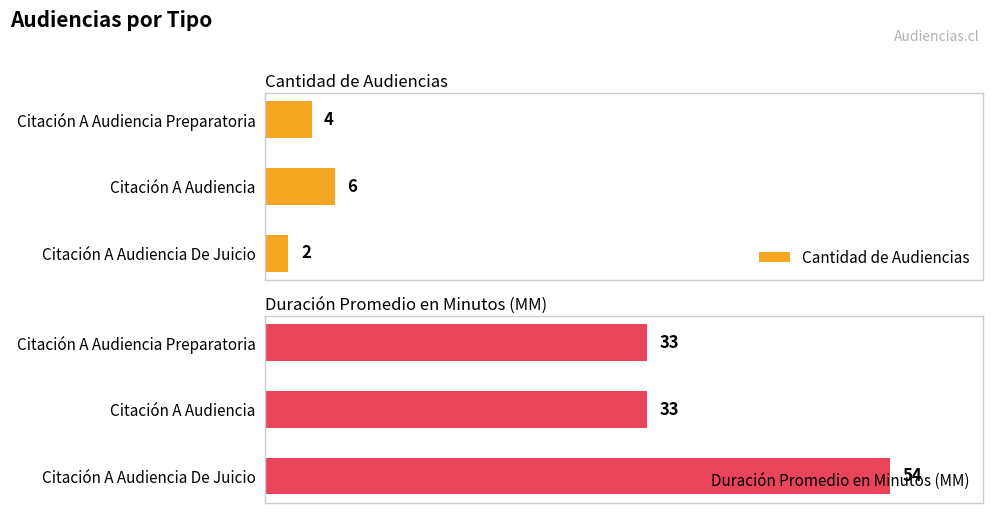

At which label is Cantidad de Audiencias closest to 4?

Citación A Audiencia Preparatoria